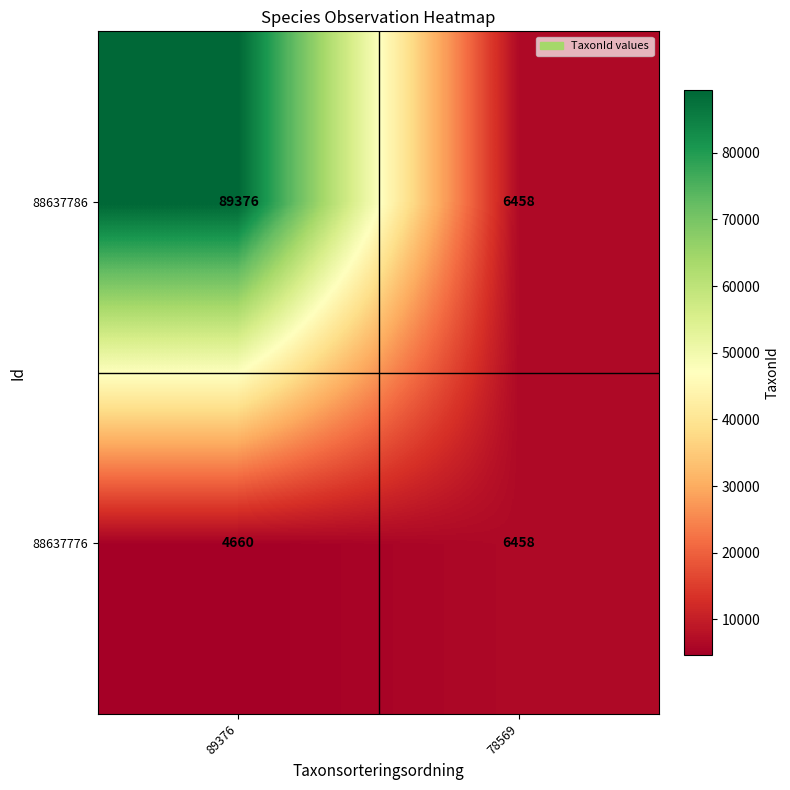

At which label does 88637776 reach its peak?

78569